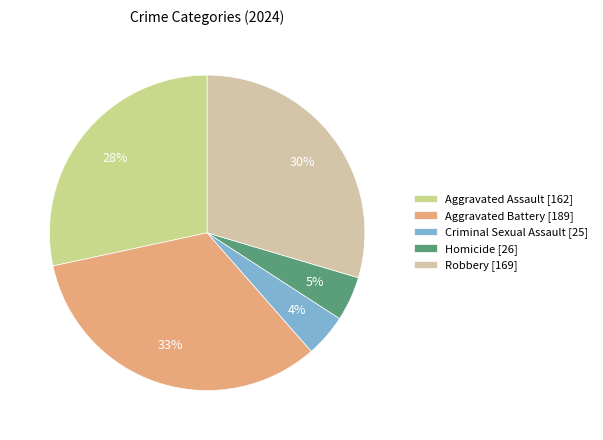

Do Aggravated Battery and Criminal Sexual Assault together represent more than half of the pie?

No